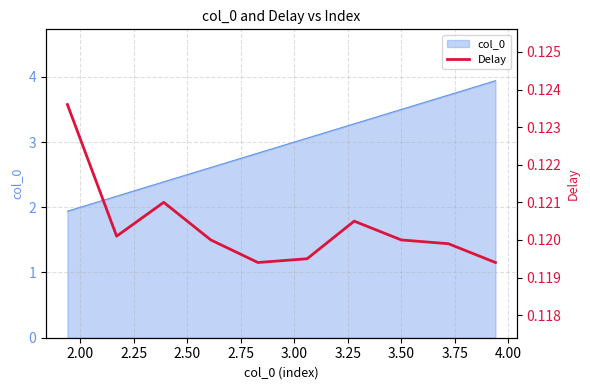

Does the chart have visible grid lines?

Yes